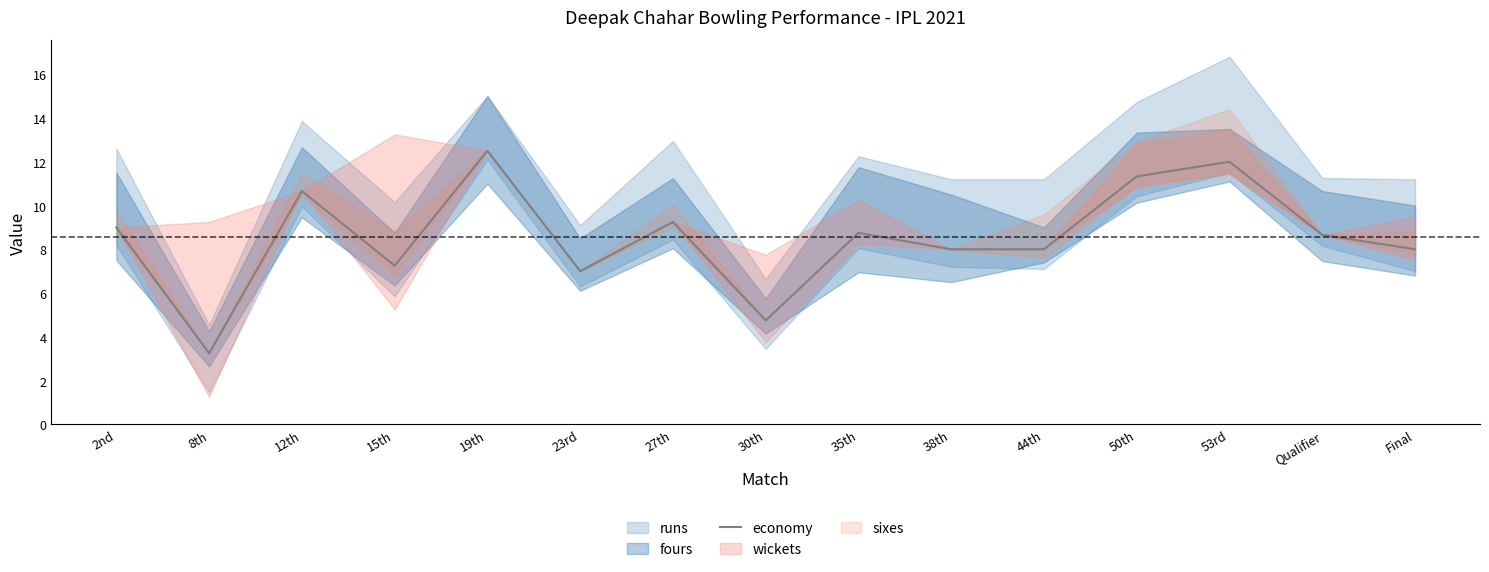

What is the label of the 11th point from the left?

44th